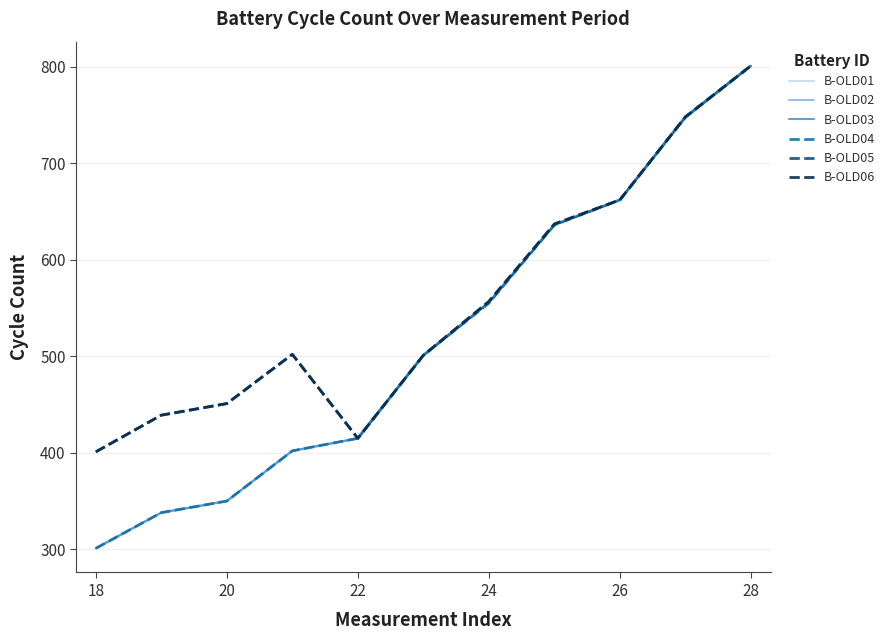

What is the minimum value for B-OLD03?

301